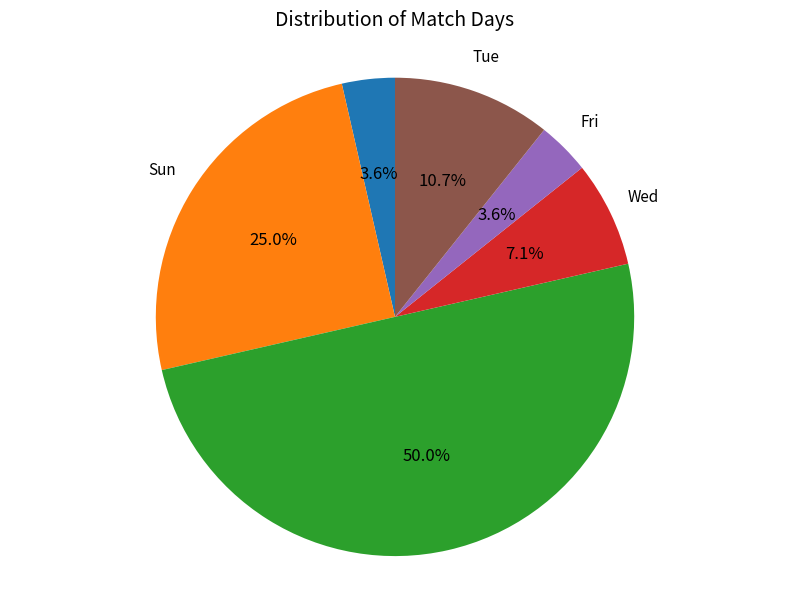

Between Tue and Sat, which is larger?

Sat